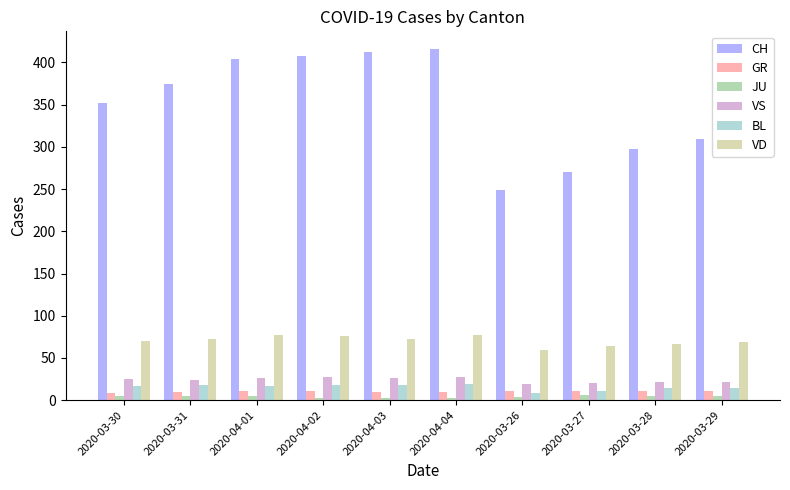

What is the approximate value of VS at 2020-03-30?

25